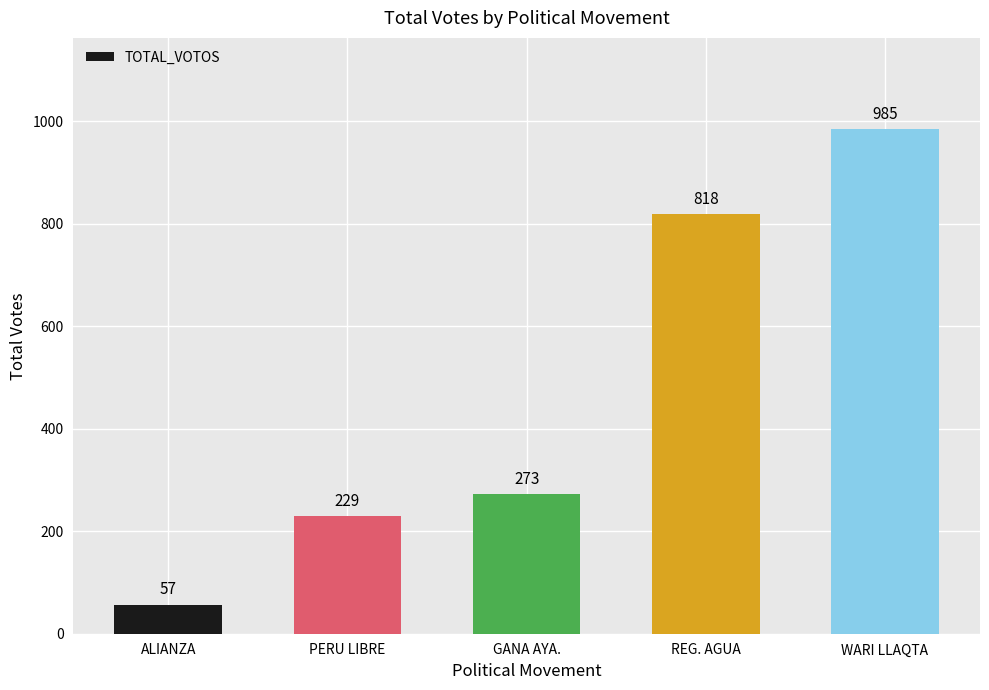

What is the change in value from ALIANZA to REG. AGUA?

+761